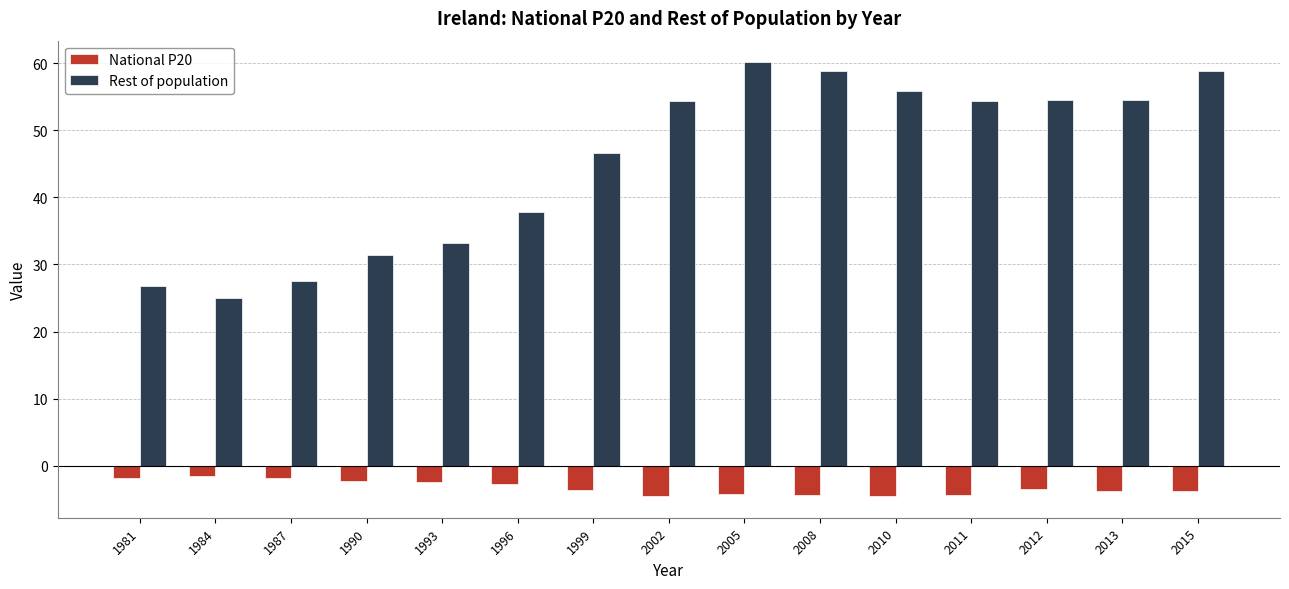

What is the minimum value shown in the chart?

-4.5